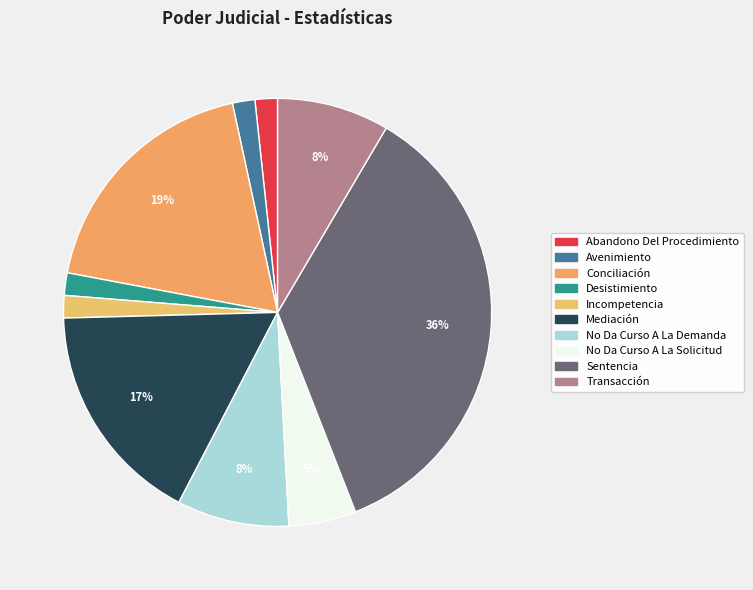

Count the number of slices in the pie.

10